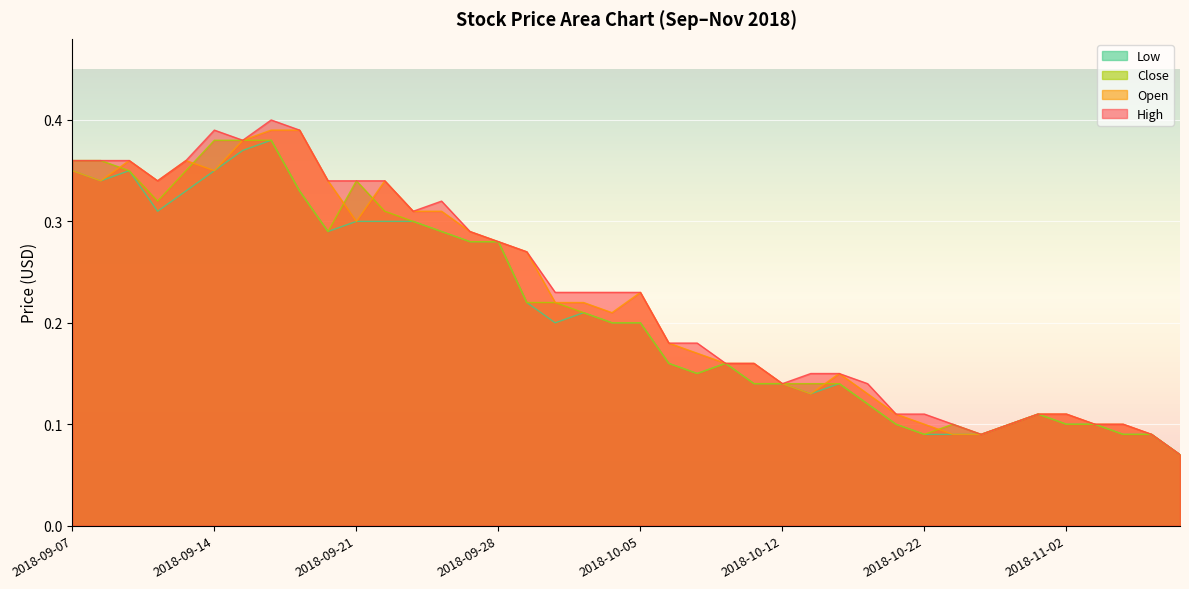

List the series in order of their overall mean, highest first.

High, Open, Close, Low